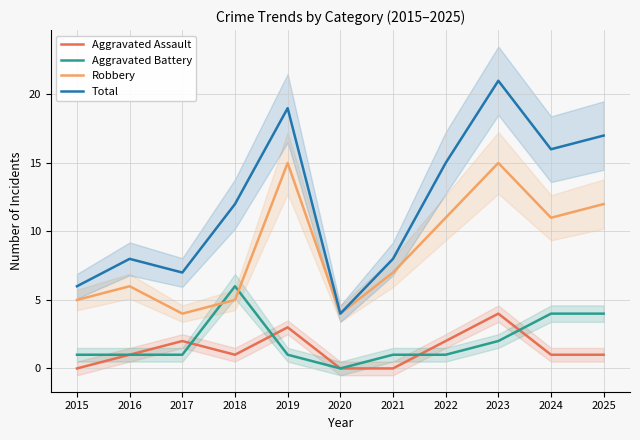

Count the number of data series in this chart.

4